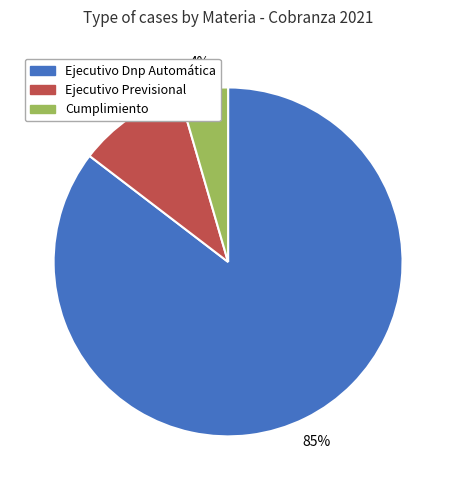

To the nearest percent, what is the combined percentage of Ejecutivo Dnp Automática and Cumplimiento?

90%